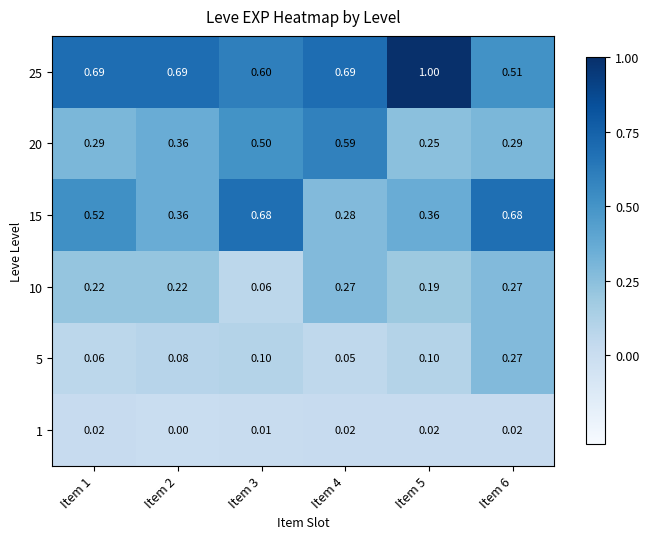

Is the value of 25 at Item 5 greater than the value of 10 at Item 6?

Yes